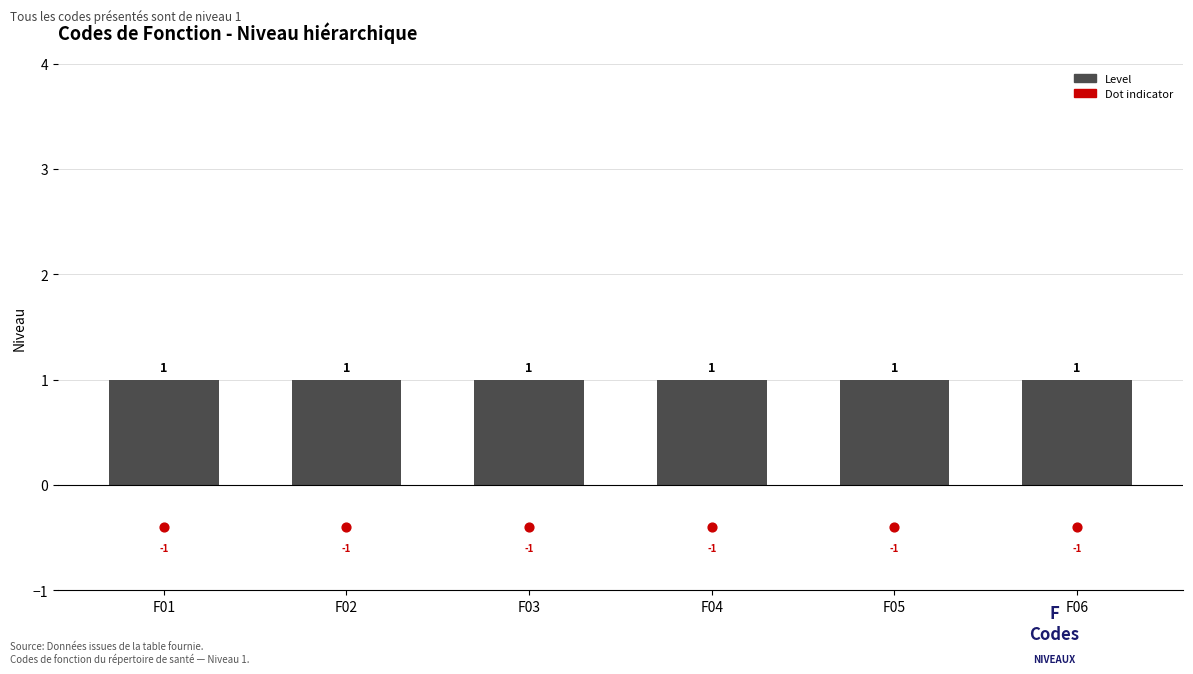

Which series has the largest Y range (max minus min)?

Level